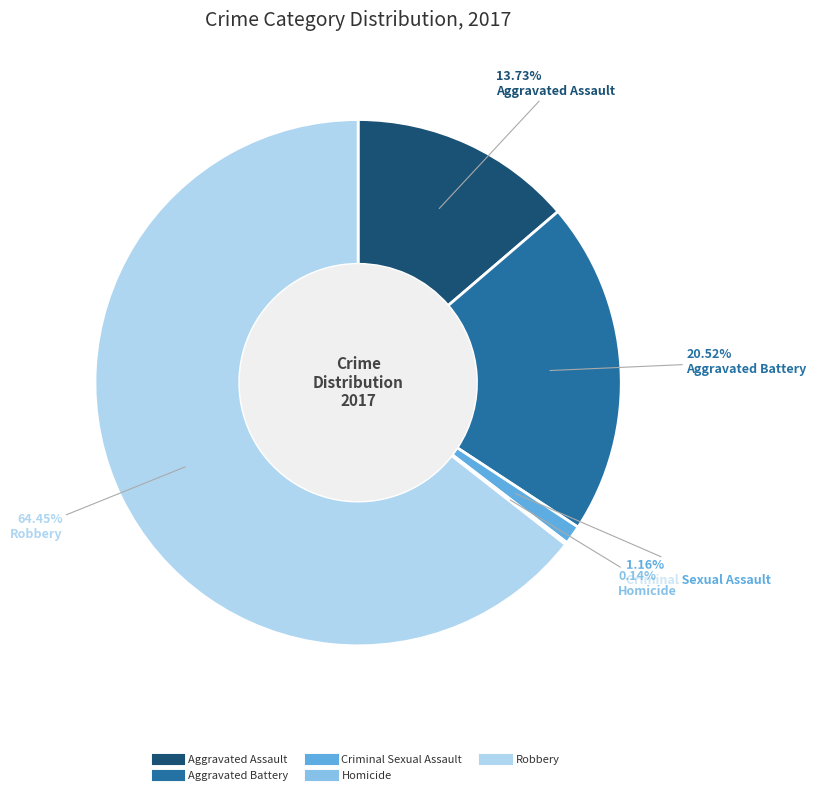

What percentage do Aggravated Assault and Criminal Sexual Assault together represent?

14.9%